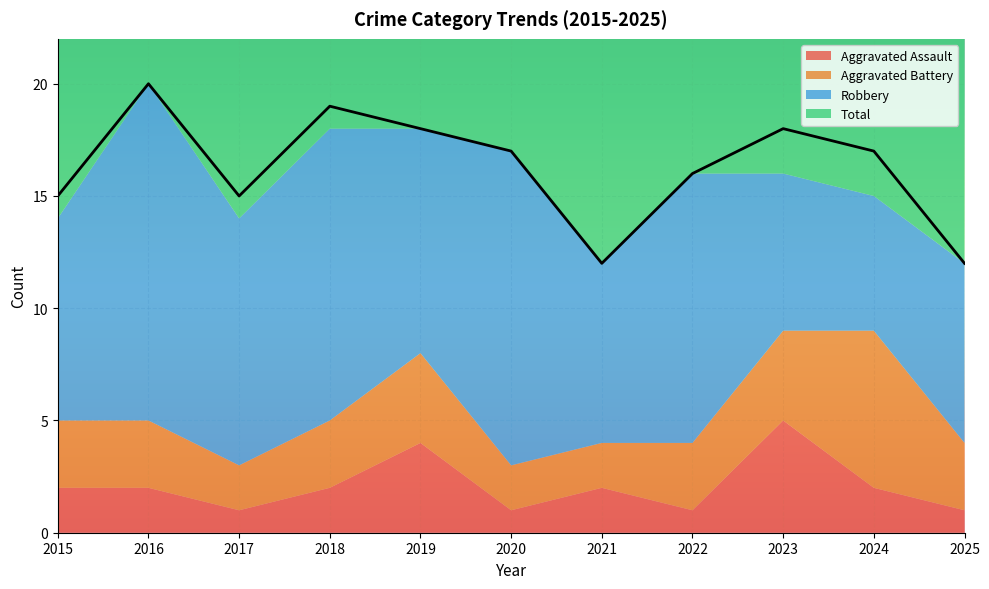

The value of Robbery at 2016 is 15. True or false?

True